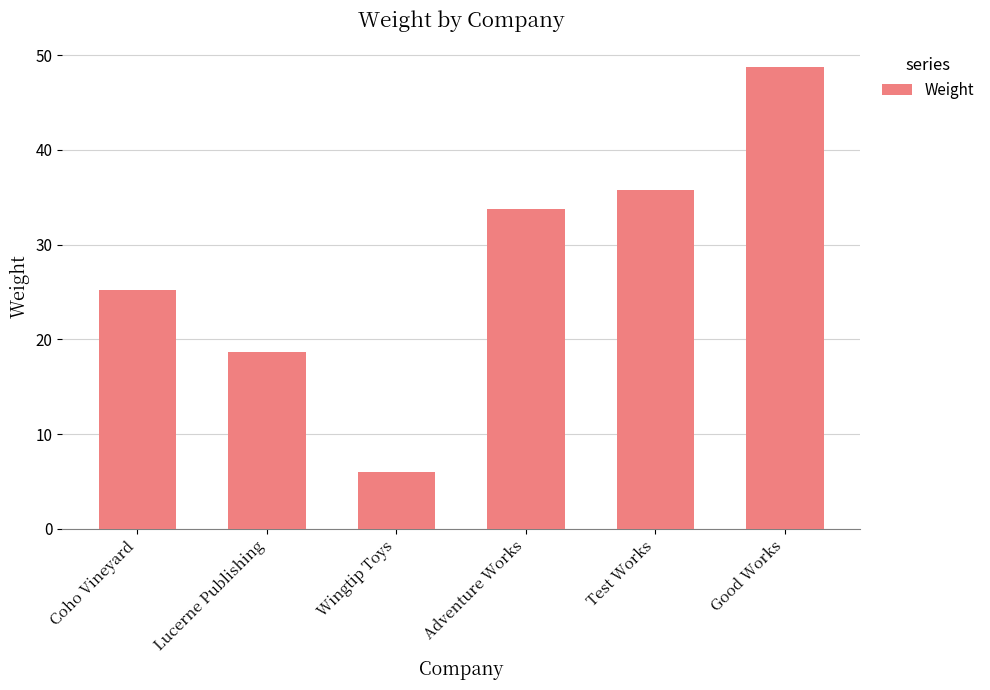

What is the maximum value shown in the chart?

48.8